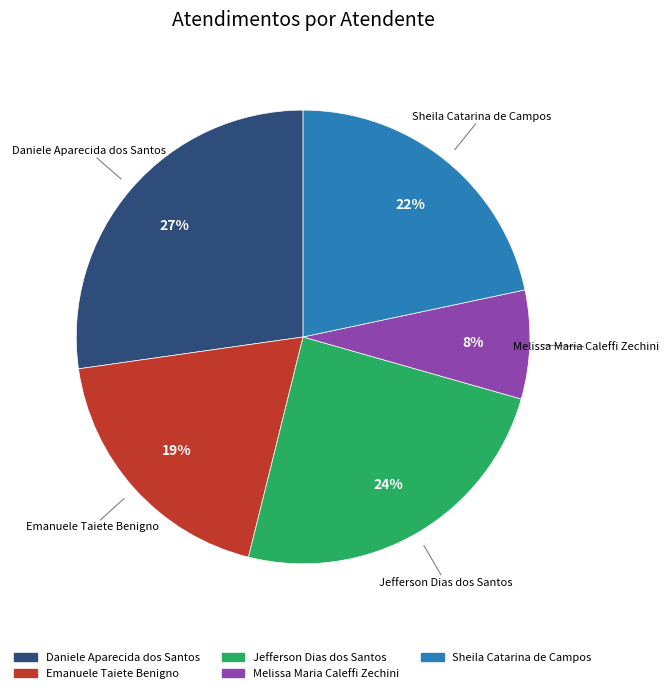

True or false: Emanuele Taiete Benigno accounts for 19% of the total.

True